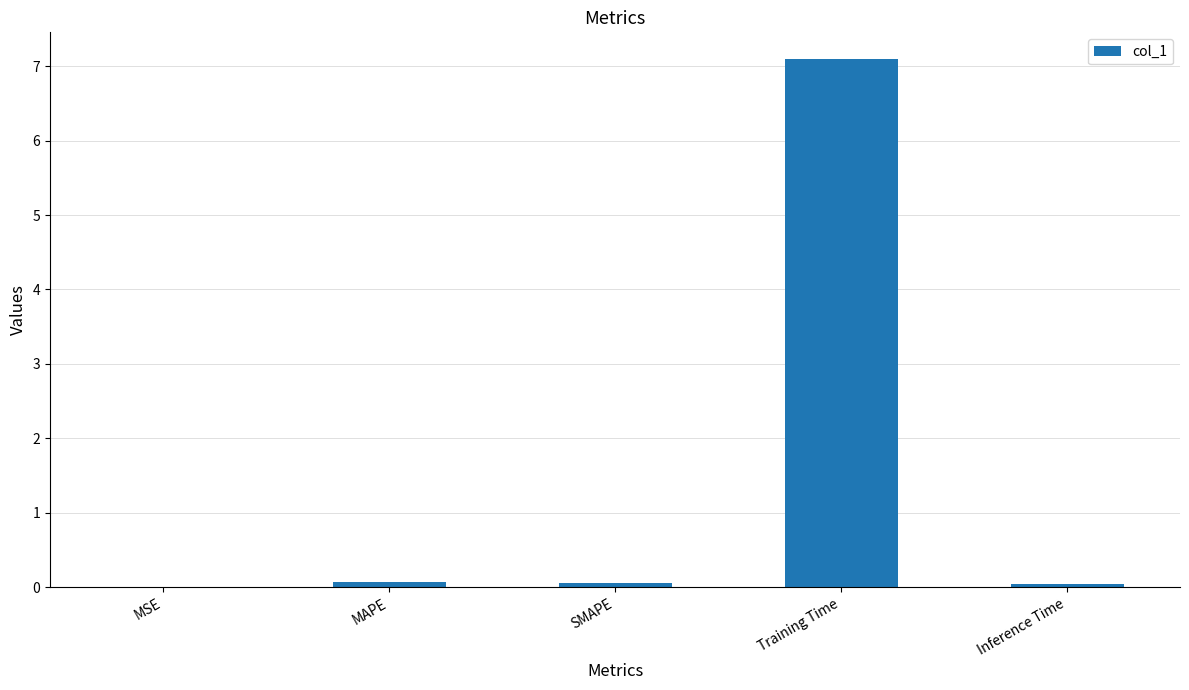

What is the sum of all values?

7.3